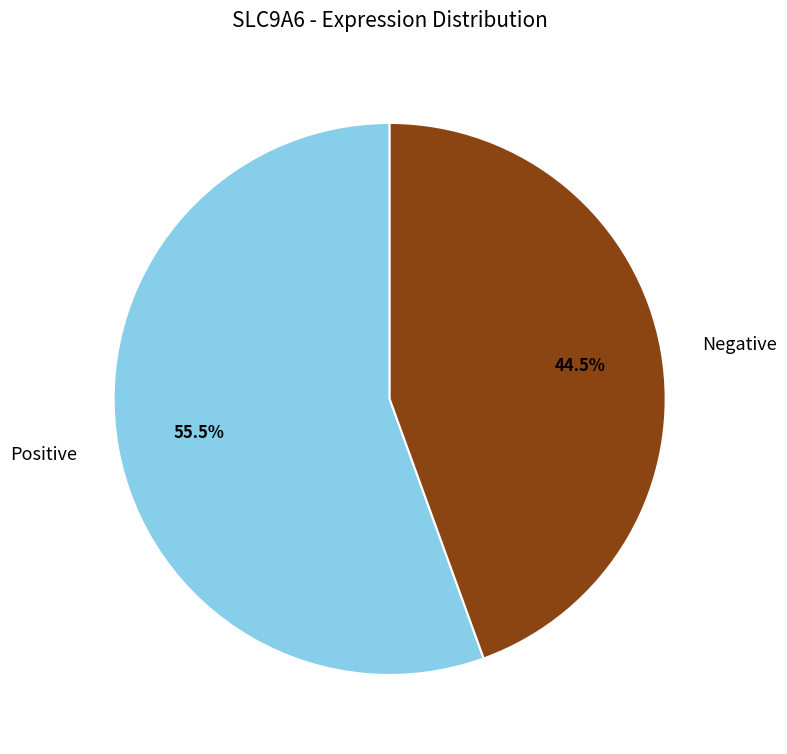

Approximately how many times larger is the value at Negative compared to Positive?

0.8